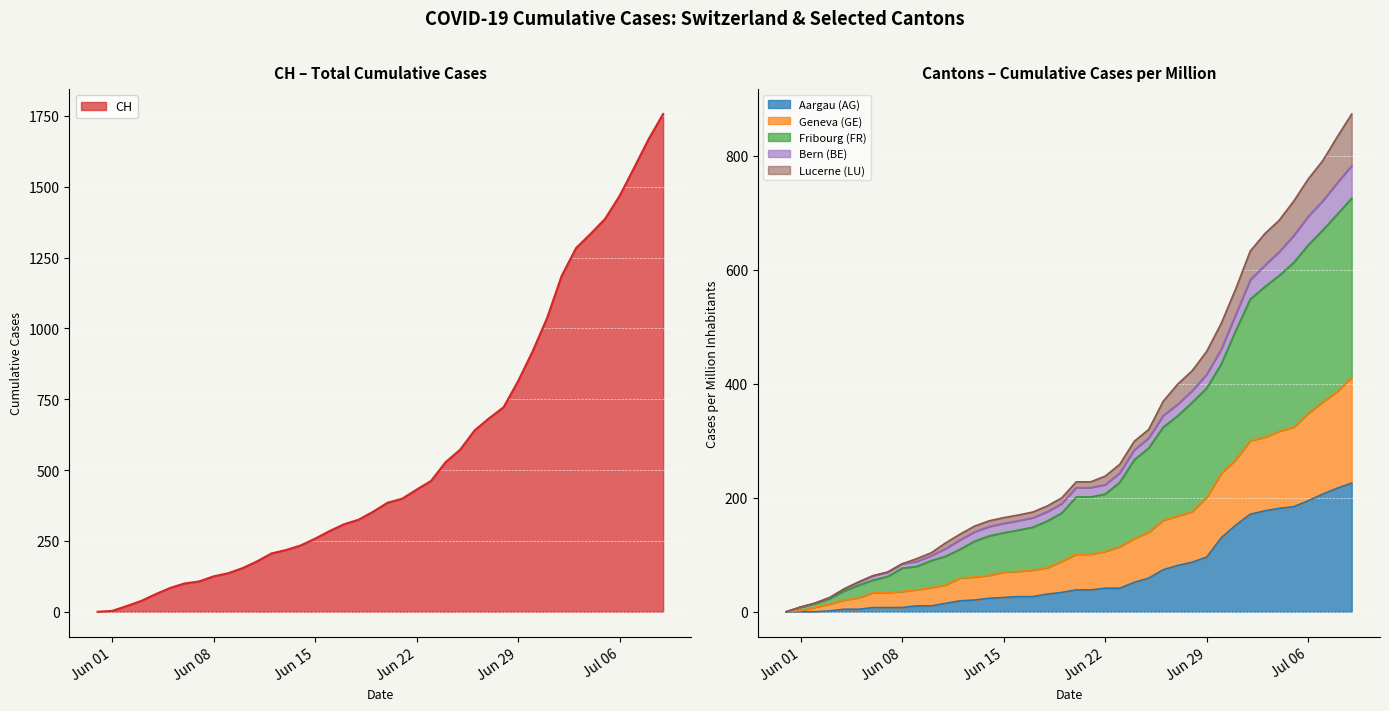

What is the value of the CH point at the 22nd from the left?

399.0